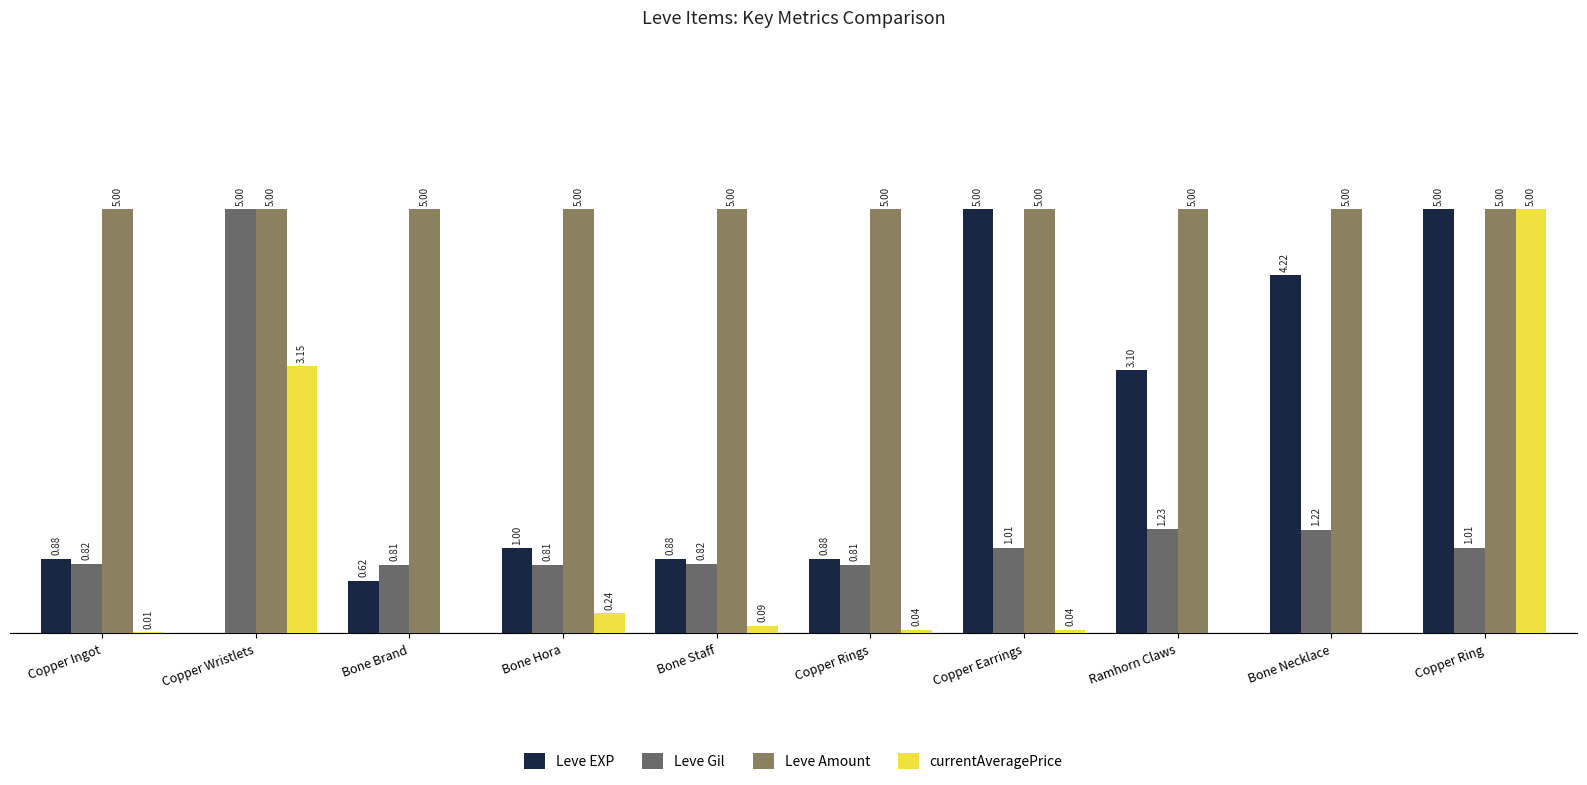

Reading right to left, what are all the values shown in this chart?

Leve EXP: 5.0	4.2	3.1	5.0	0.9	0.9	1.0	0.6	0.0	0.9
Leve Gil: 1.0	1.2	1.2	1.0	0.8	0.8	0.8	0.8	5.0	0.8
Leve Amount: 5.0	5.0	5.0	5.0	5.0	5.0	5.0	5.0	5.0	5.0
currentAveragePrice: 5.0	0.0	0.0	0.0	0.0	0.1	0.2	0.0	3.1	0.0